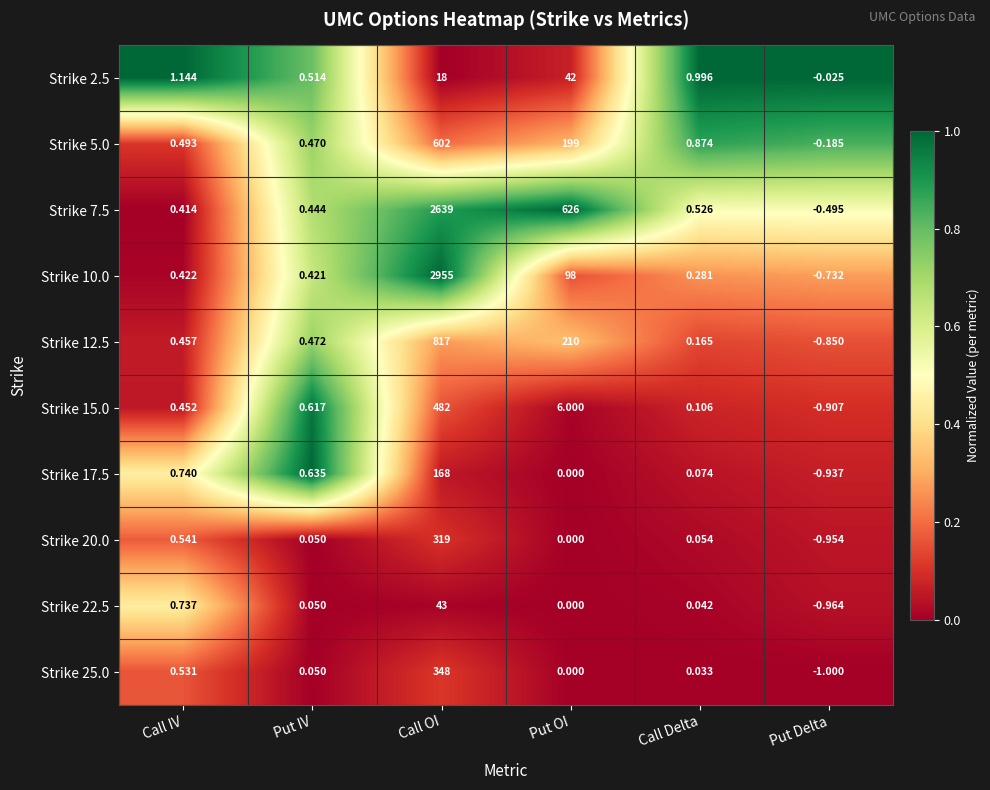

Where does the Strike 5.0 series first go above 0?

Call IV